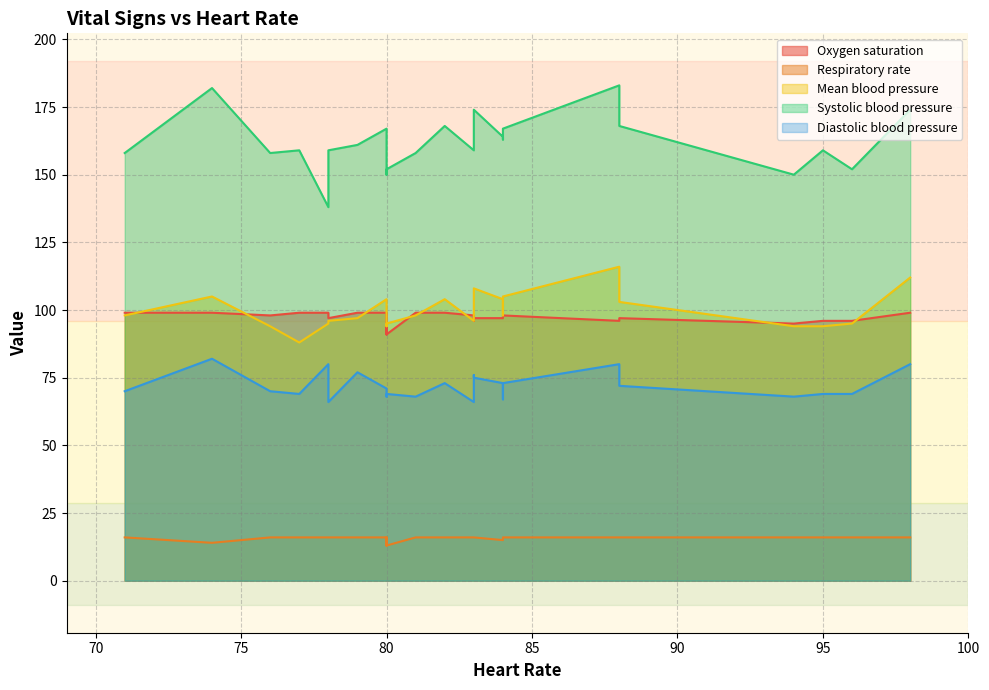

Which has a higher value, 94 or 95?

95